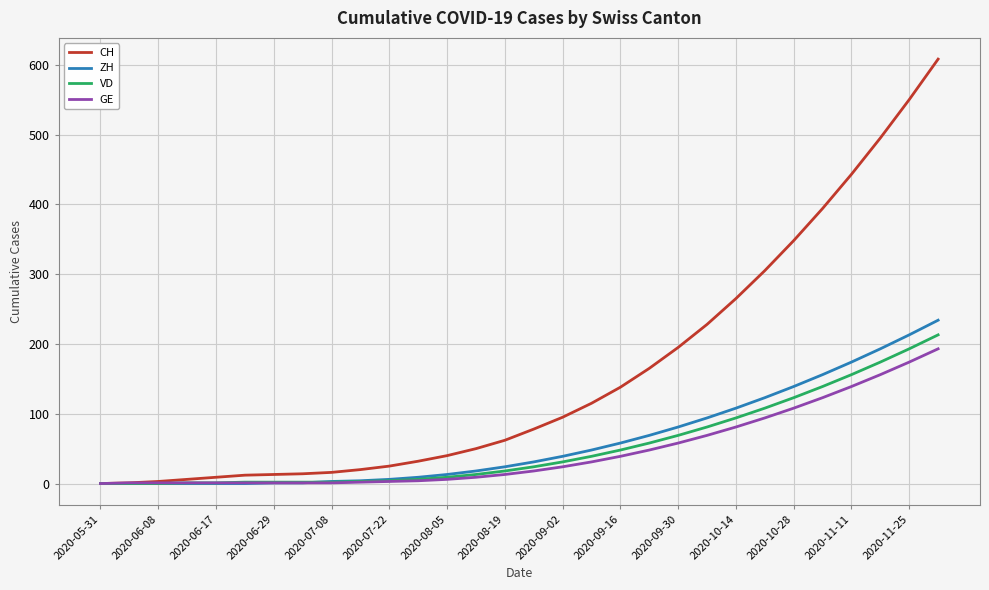

What is the highest value of the GE series?

193